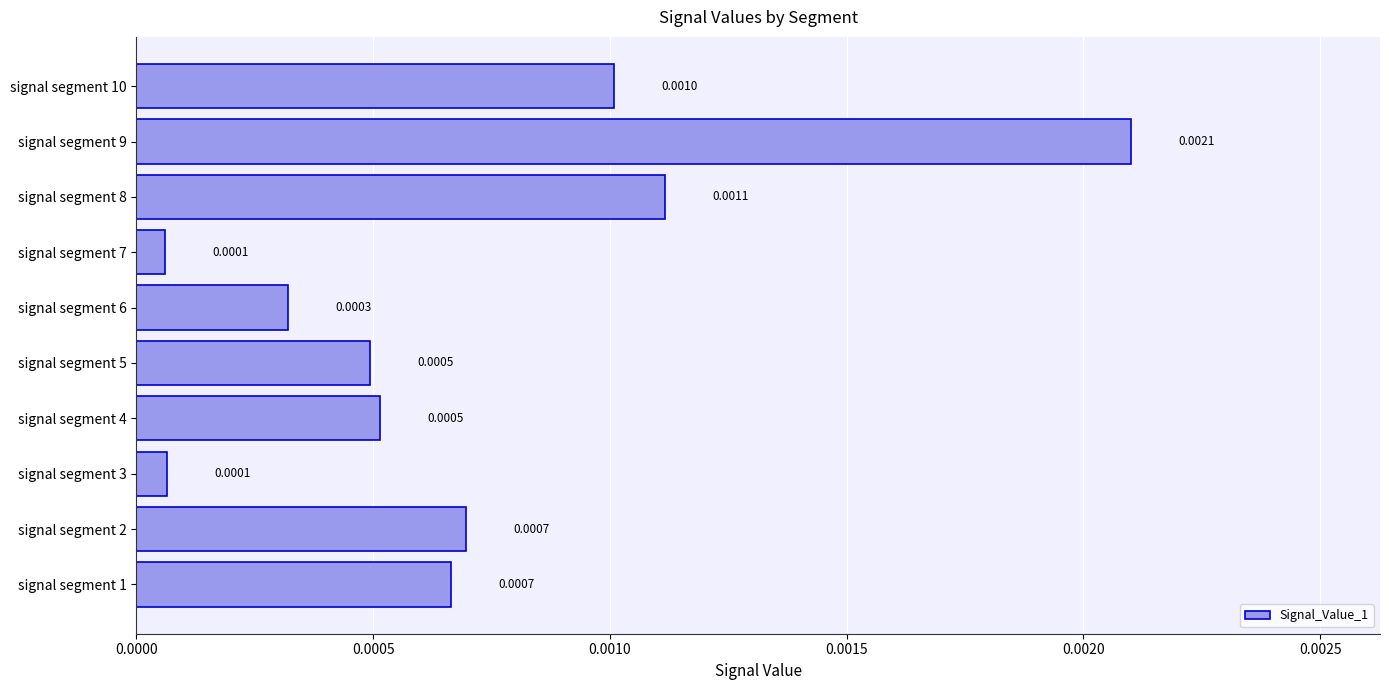

Between signal segment 6 and signal segment 2, which is larger?

signal segment 2